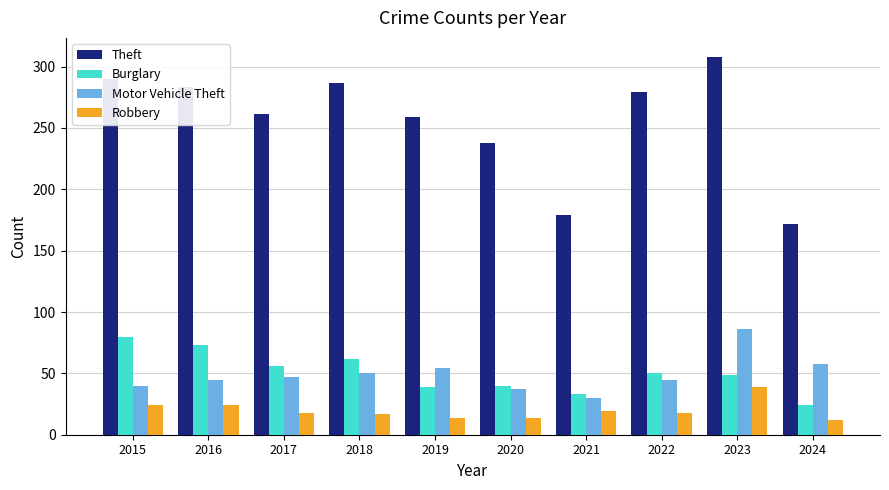

Between 2018 and 2020, which series saw the biggest shift?

Theft